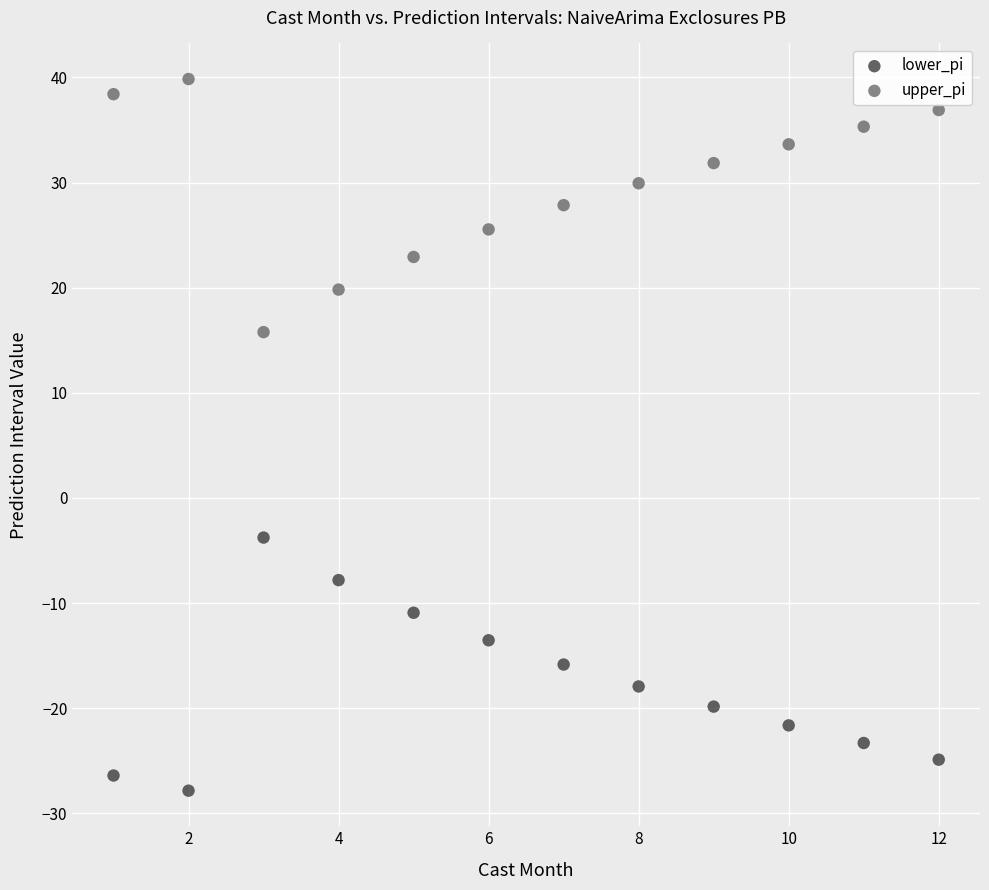

Which series contains the lowest Y value?

lower_pi